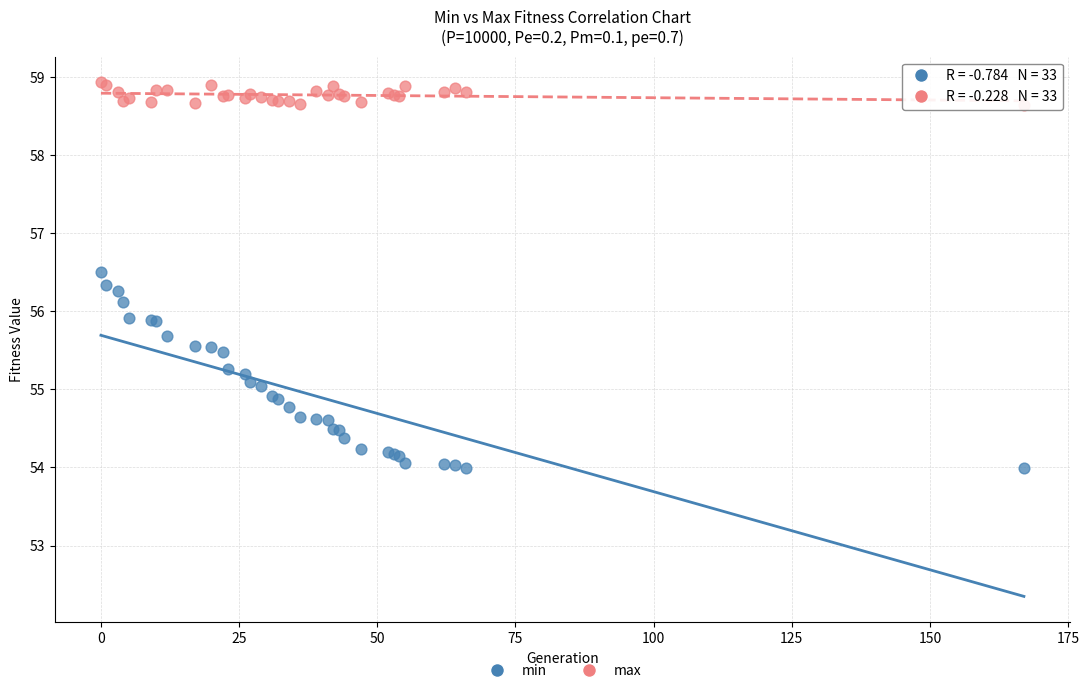

Which series reaches the minimum Y coordinate?

min